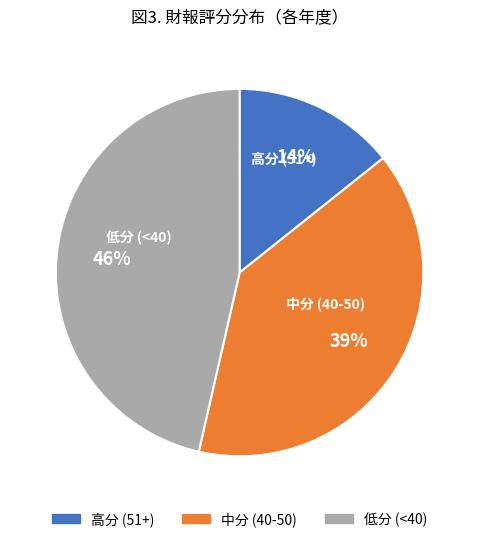

Which category has the biggest portion of the pie?

低分 (<40)